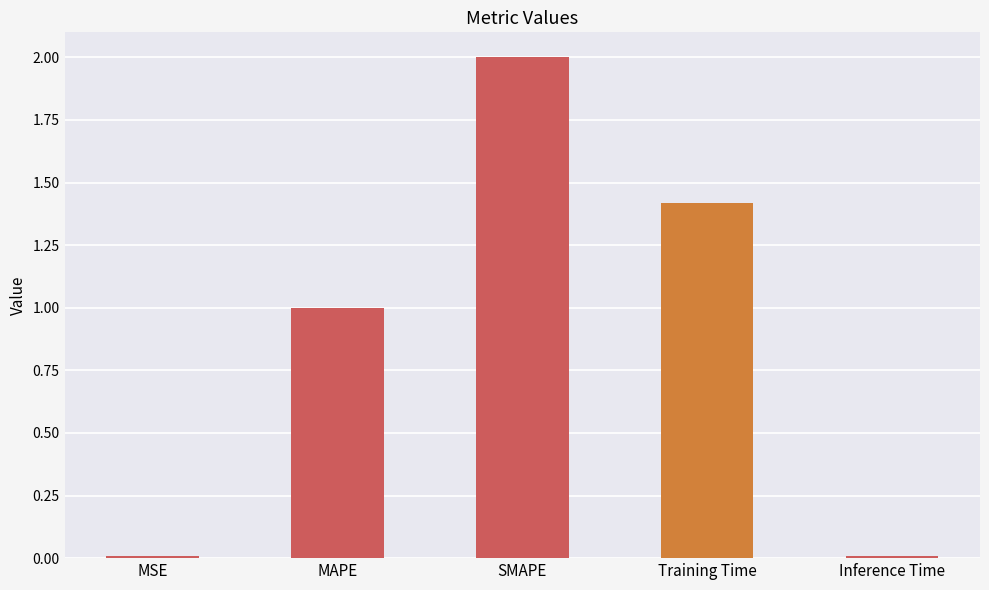

Is it true that the value at MAPE is 1.4?

False